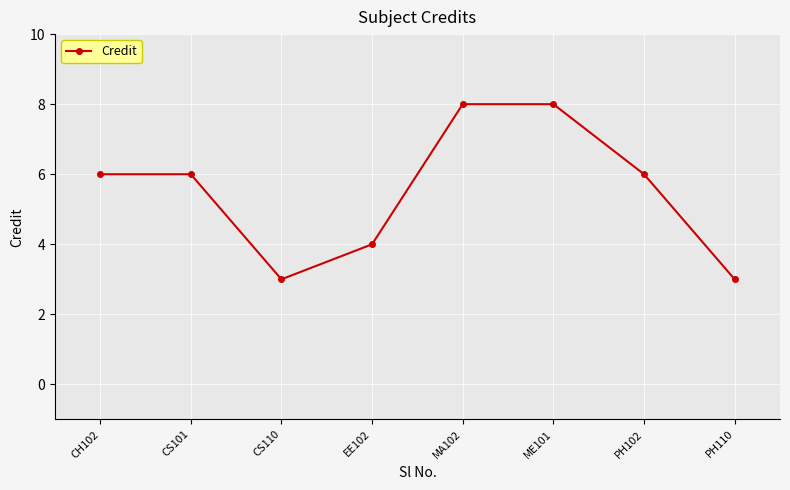

What is the change in value from CS110 to EE102?

+1